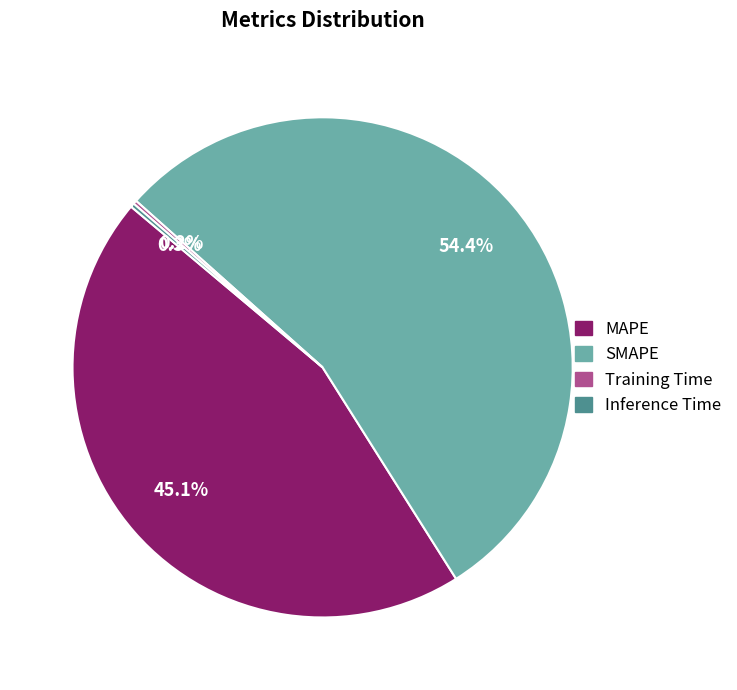

Does SMAPE account for over 50% of the chart?

Yes